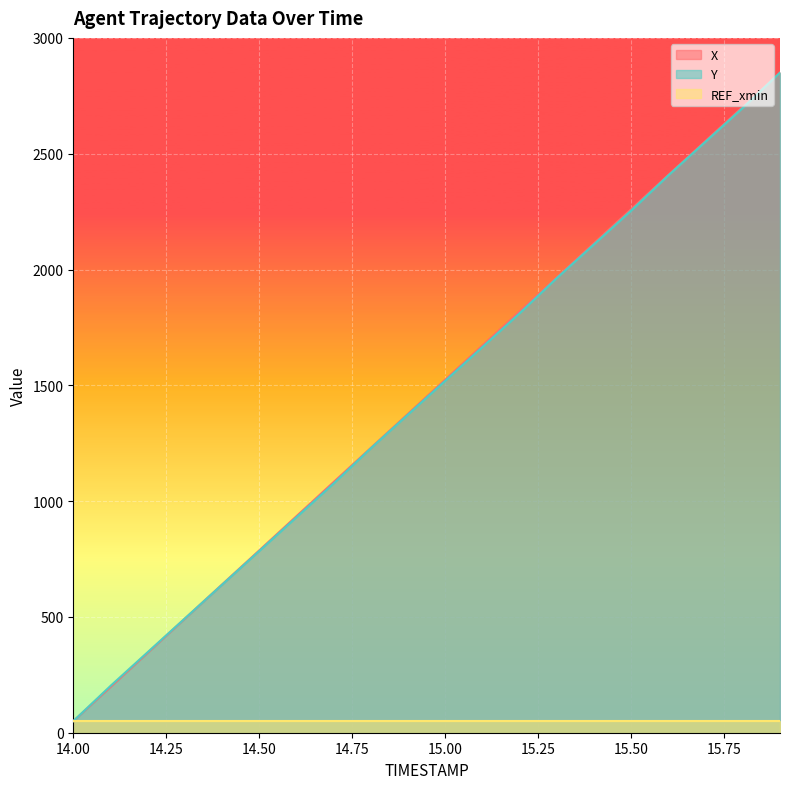

At which label is Y closest to 1449?

15.0